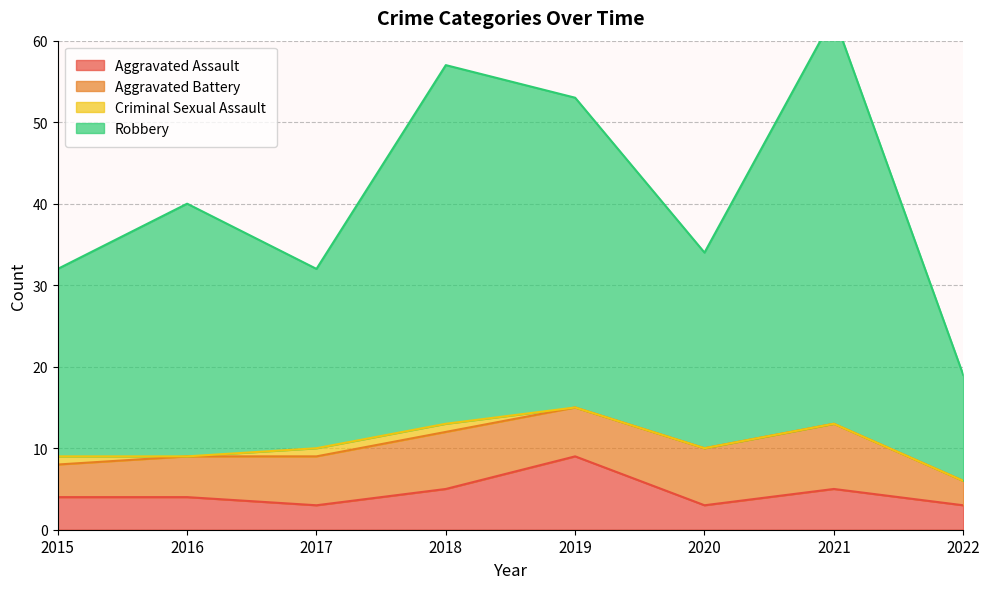

How many categories are shown in the chart?

8